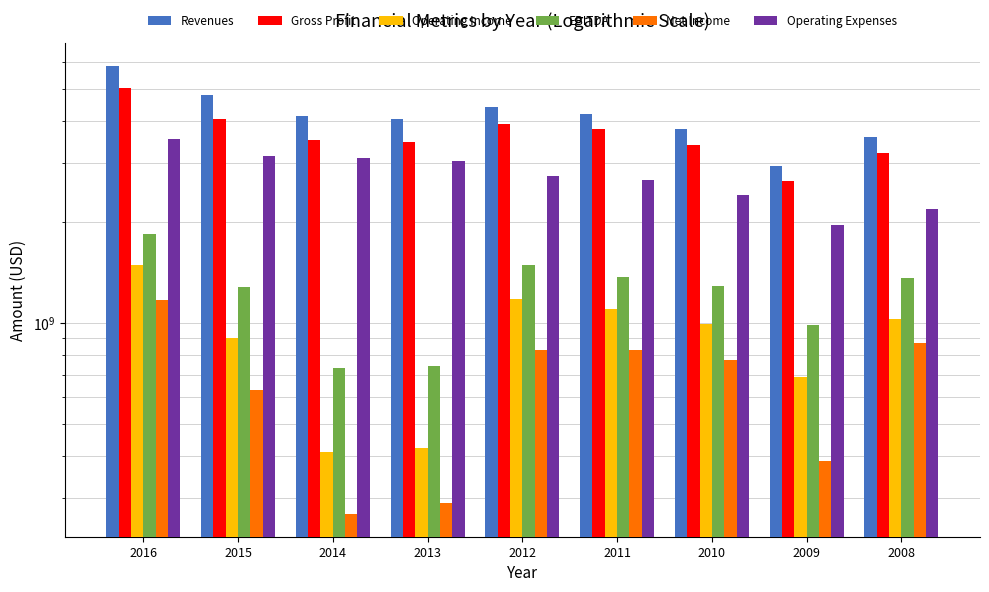

Where does the Operating Expenses series first go above 2739704000?

2016